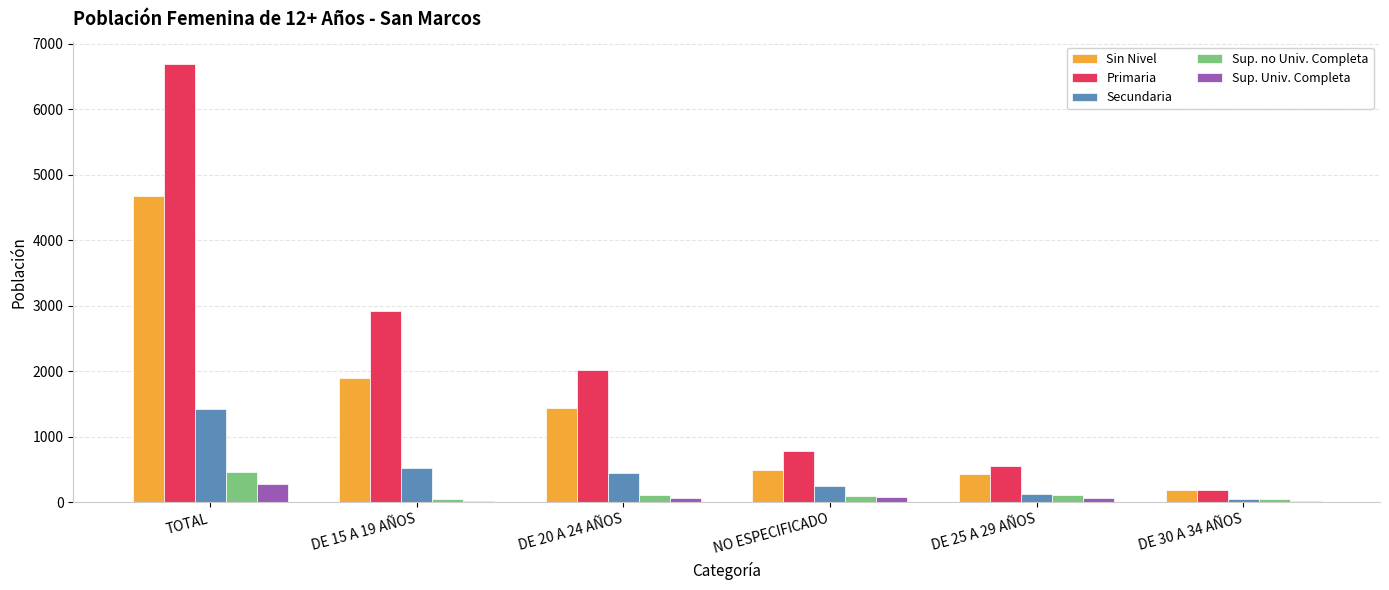

What is the lowest value of the Sup. no Univ. Completa series?

47